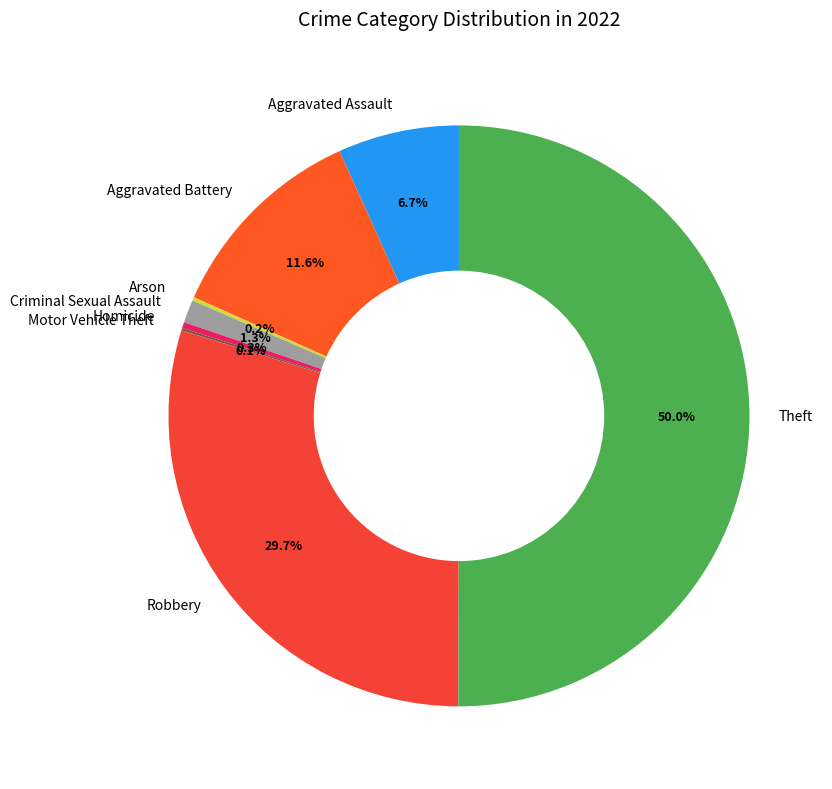

Is the sum of Aggravated Assault and Criminal Sexual Assault greater than half?

No